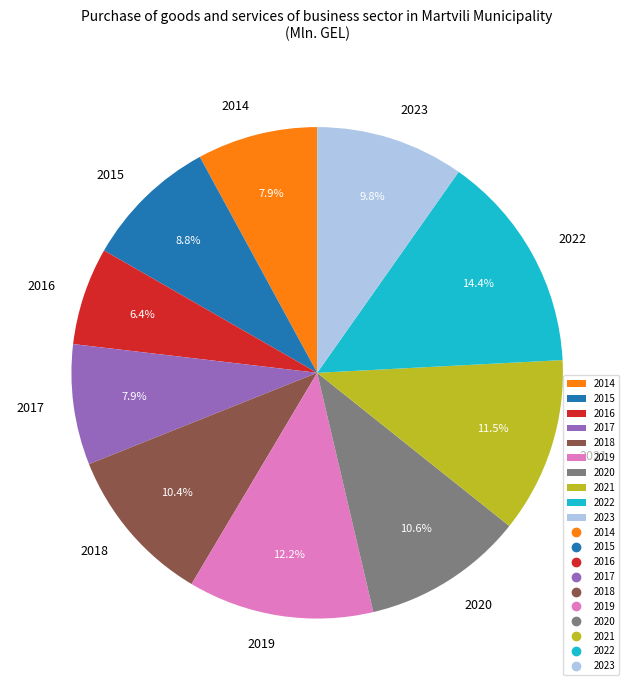

Does 2020 account for over 50% of the chart?

No